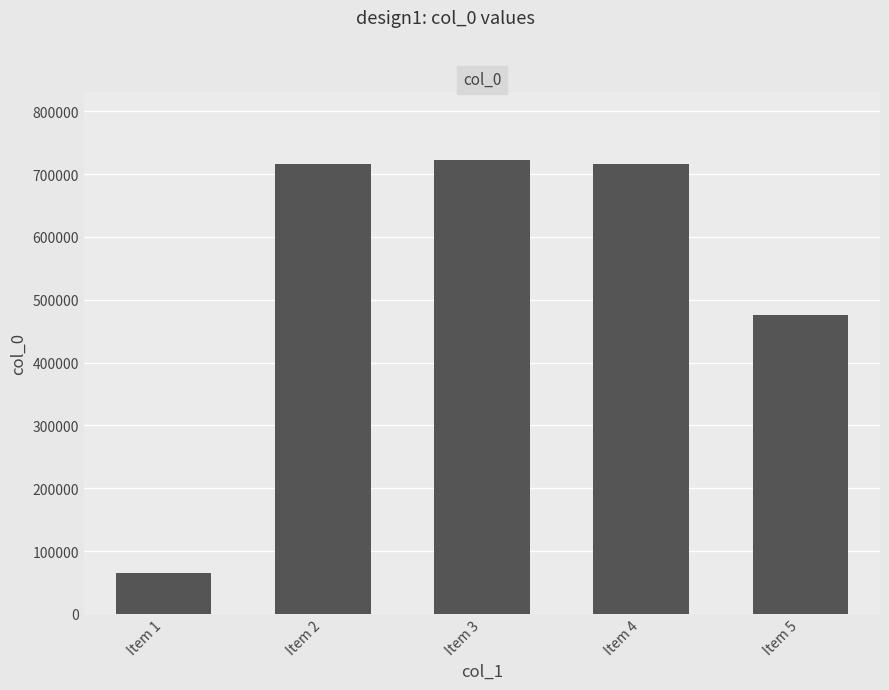

How many categories are shown in the chart?

5